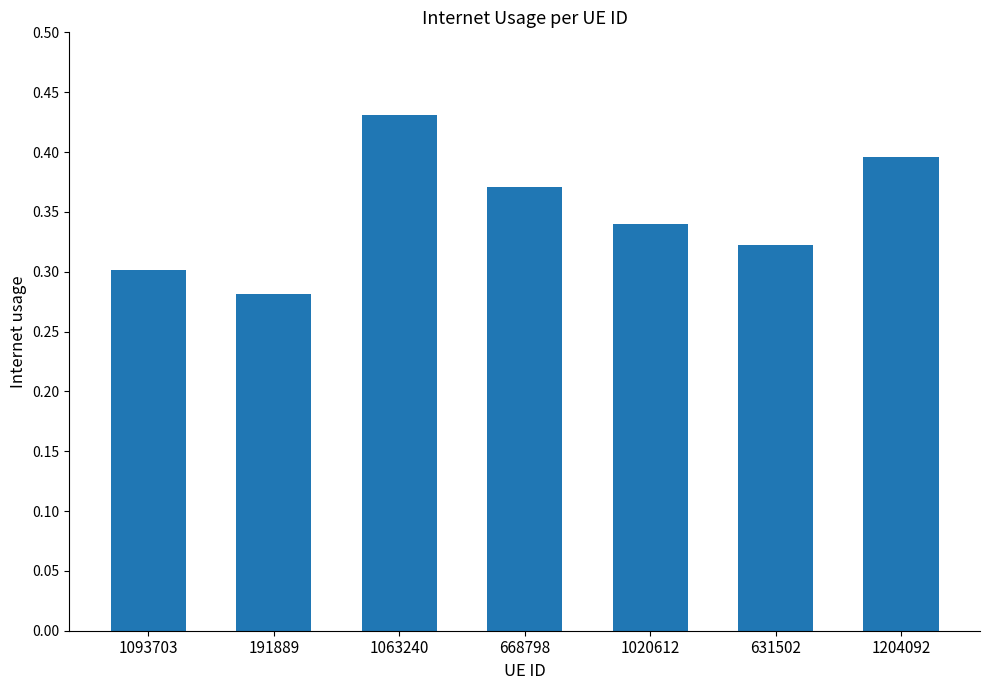

Is it true that the value at 1093703 is 0.3?

True